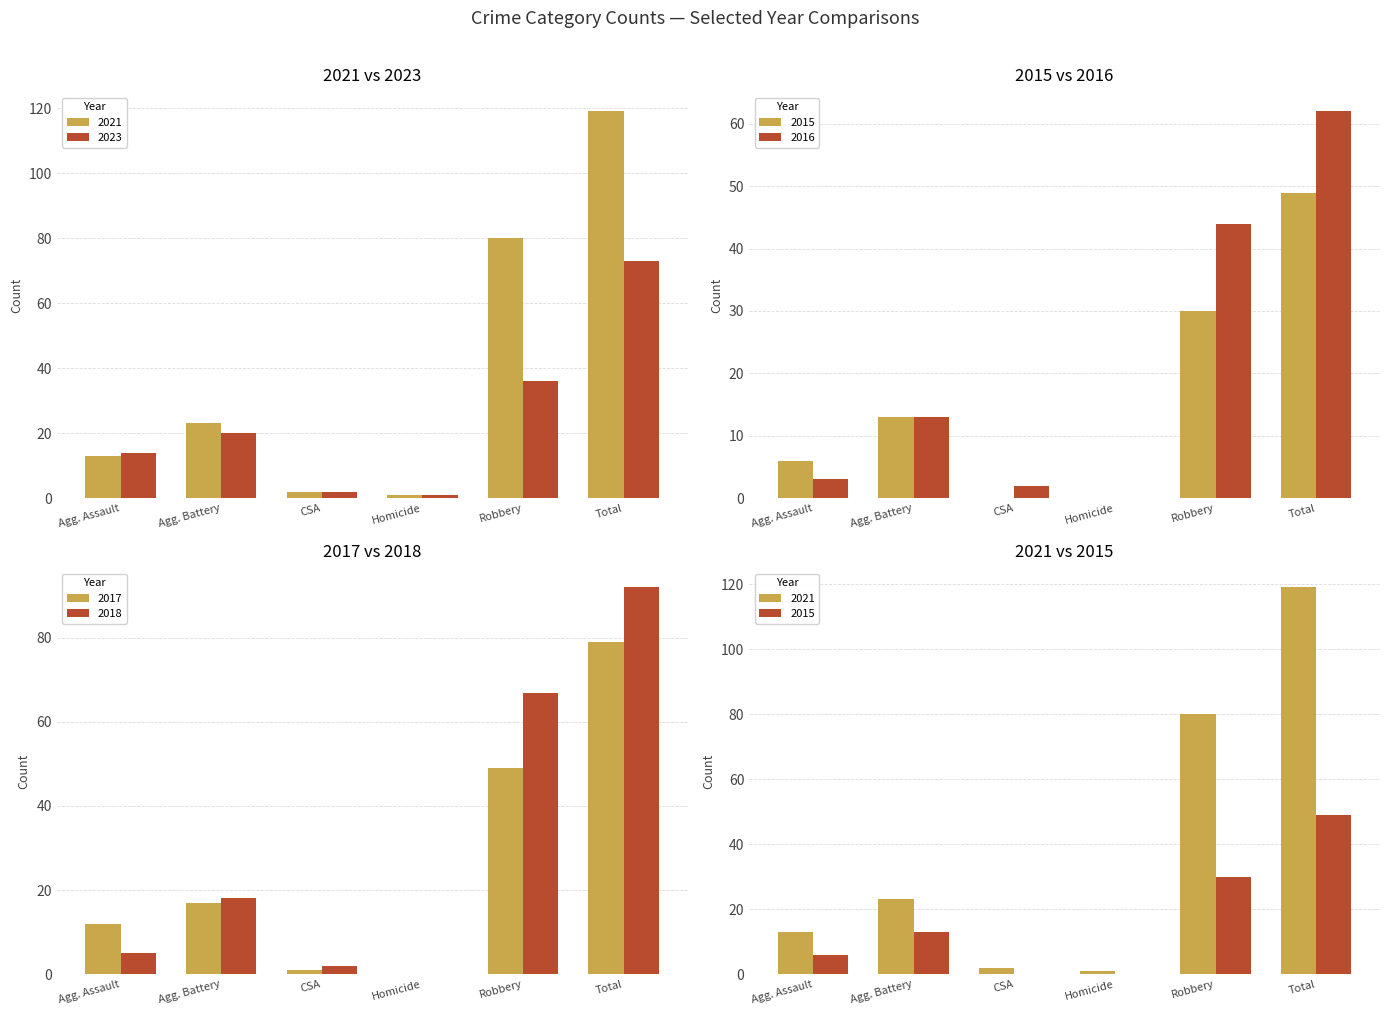

Where is 2017 nearest to the value 39?

Robbery